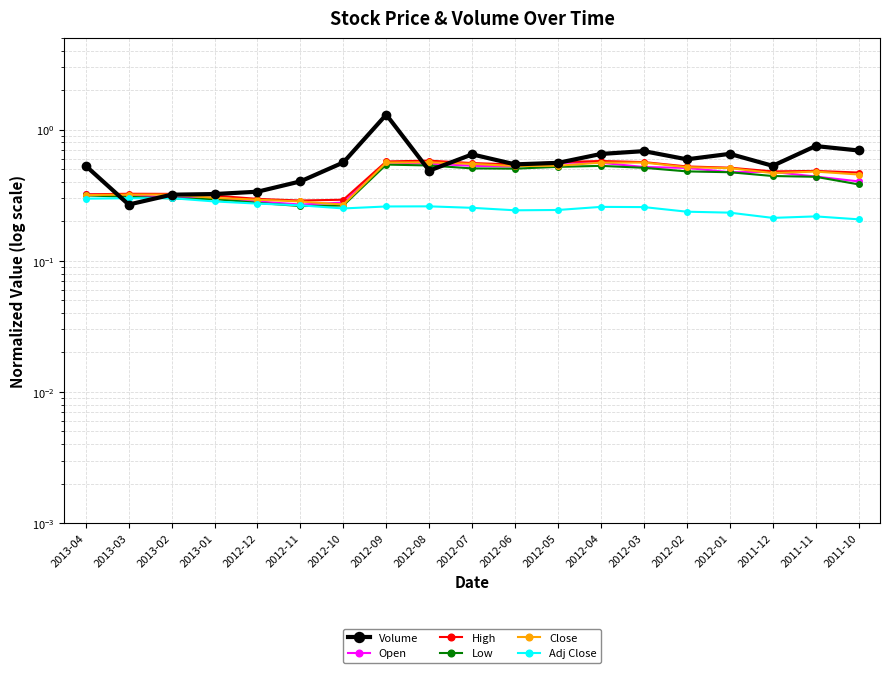

What are all the series names shown in the legend?

Volume, Open, High, Low, Close, Adj Close